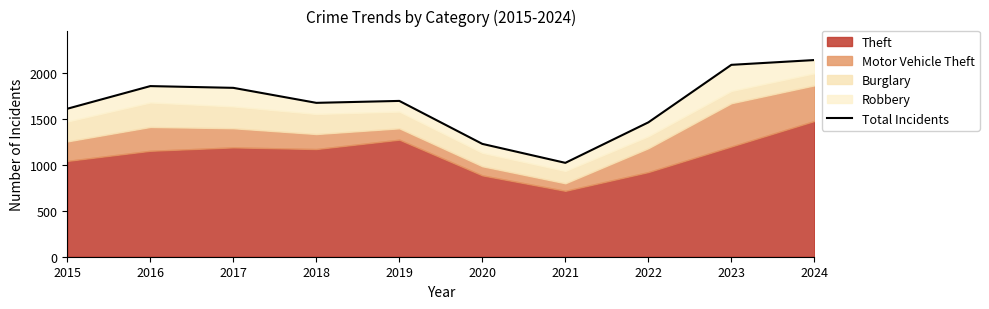

Rank the categories by value from lowest to highest.

2021, 2020, 2022, 2015, 2018, 2019, 2017, 2016, 2023, 2024